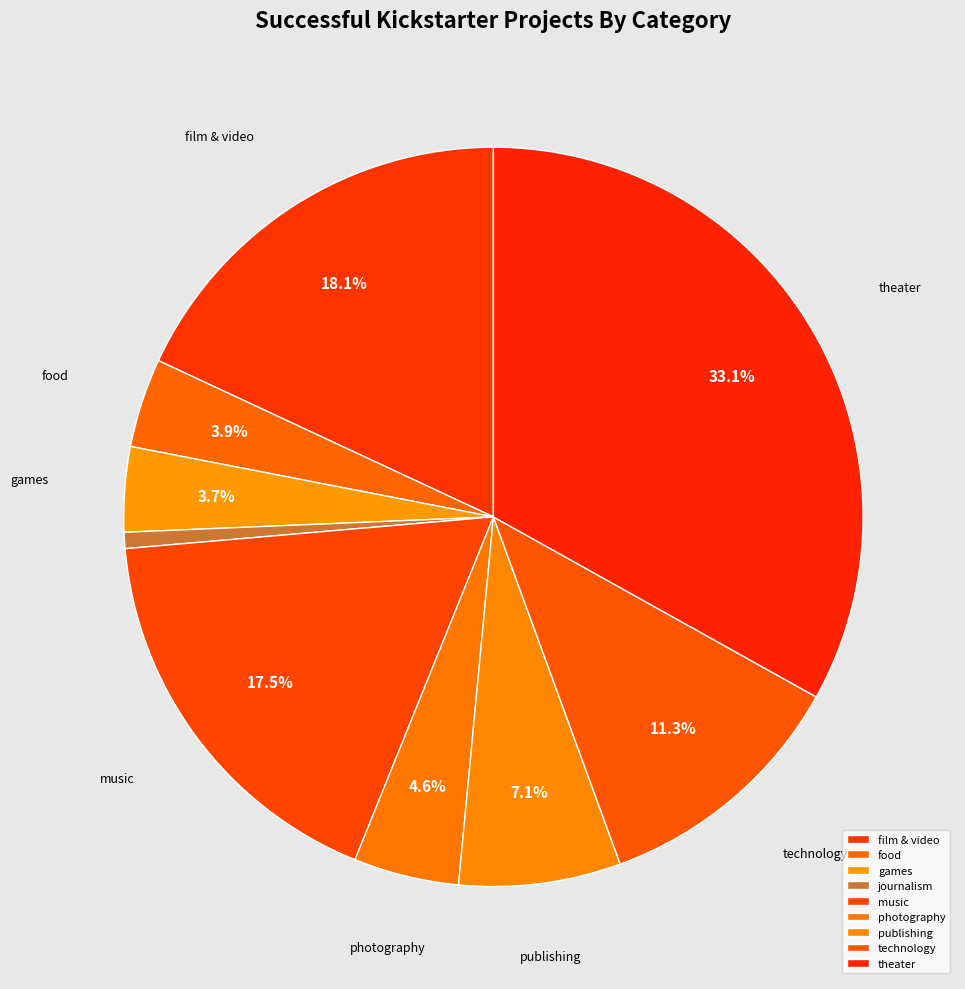

The games slice represents 13% of the pie. True or false?

False